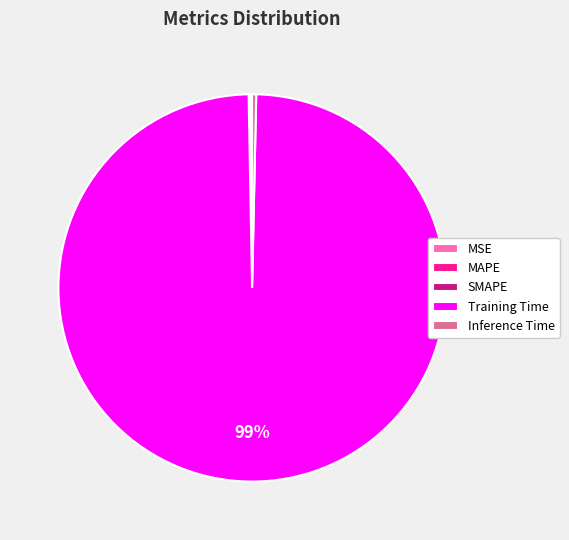

Does Training Time account for over 50% of the chart?

Yes